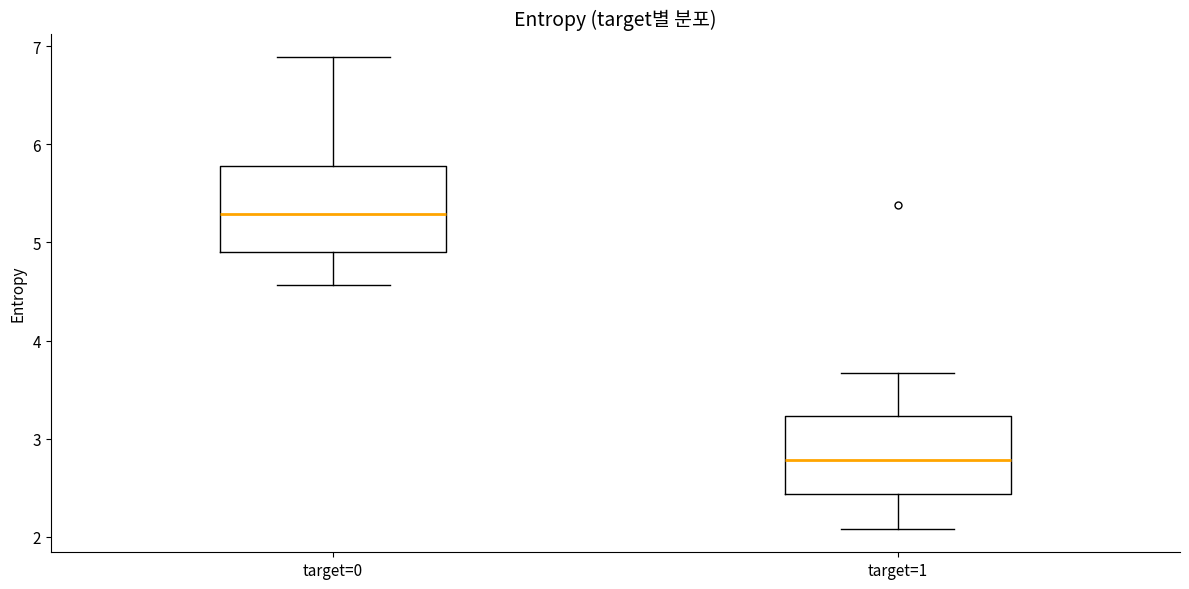

Reading left to right, read every box against the y-axis: the position of its median line, the range the box covers, and the ends of its whiskers. The values are not printed on the chart, so give them approximately, as read against the axis.

target=0: median 5.3, box 4.9 to 5.8, whiskers 4.6 to 6.9
target=1: median 2.8, box 2.4 to 3.2, whiskers 2.1 to 3.7